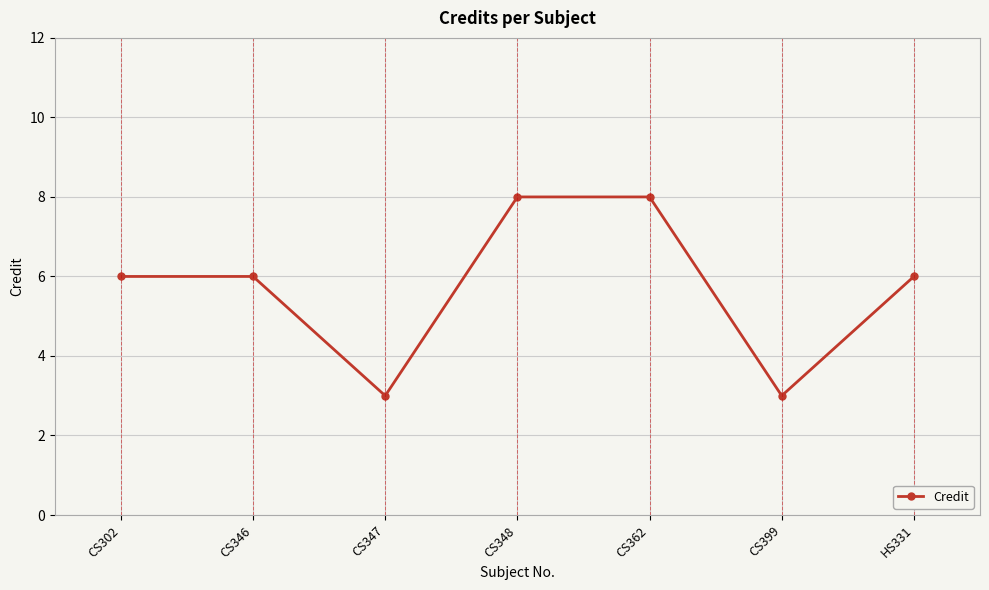

What is the minimum value shown in the chart?

3